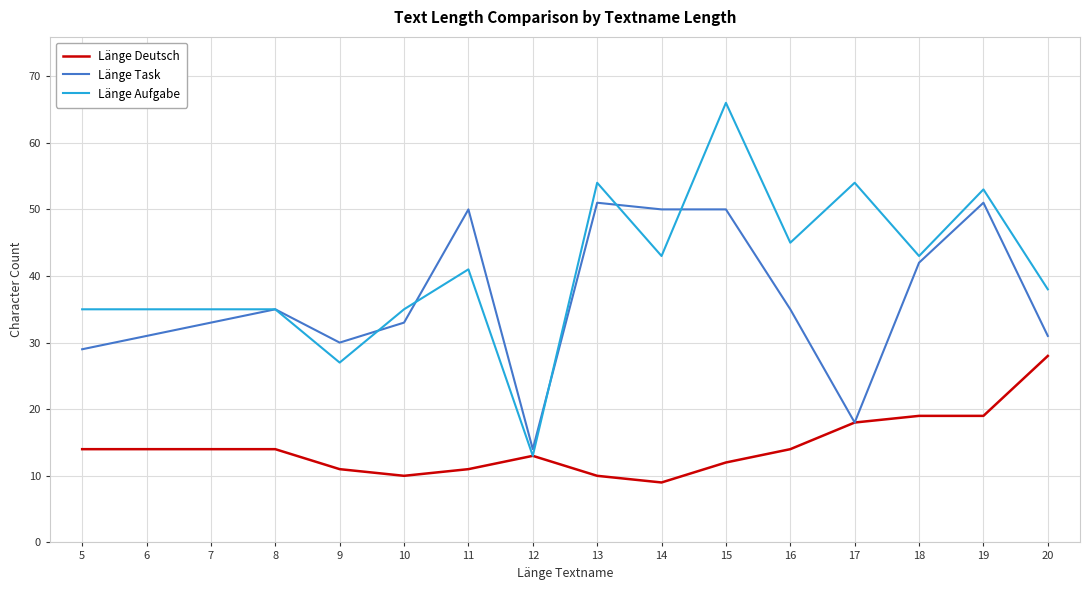

Which series has the largest total across all categories?

Länge Aufgabe